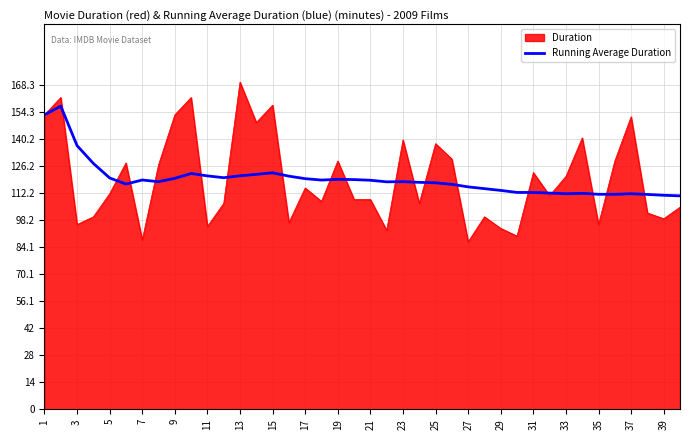

Count the number of data series in this chart.

2